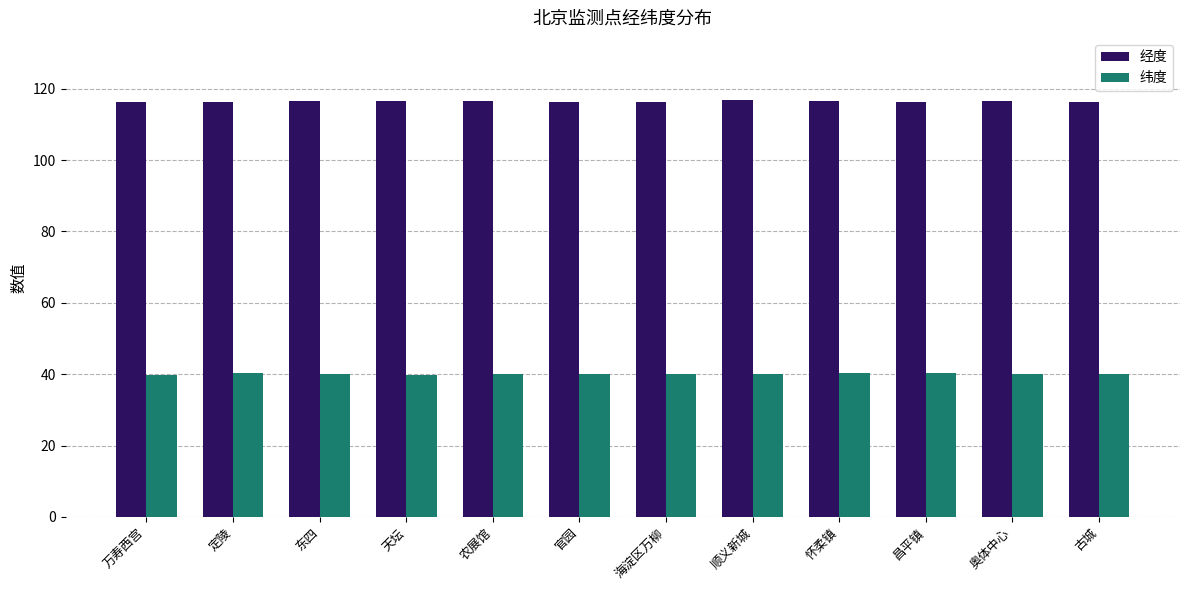

What is the minimum value shown in the chart?

39.9